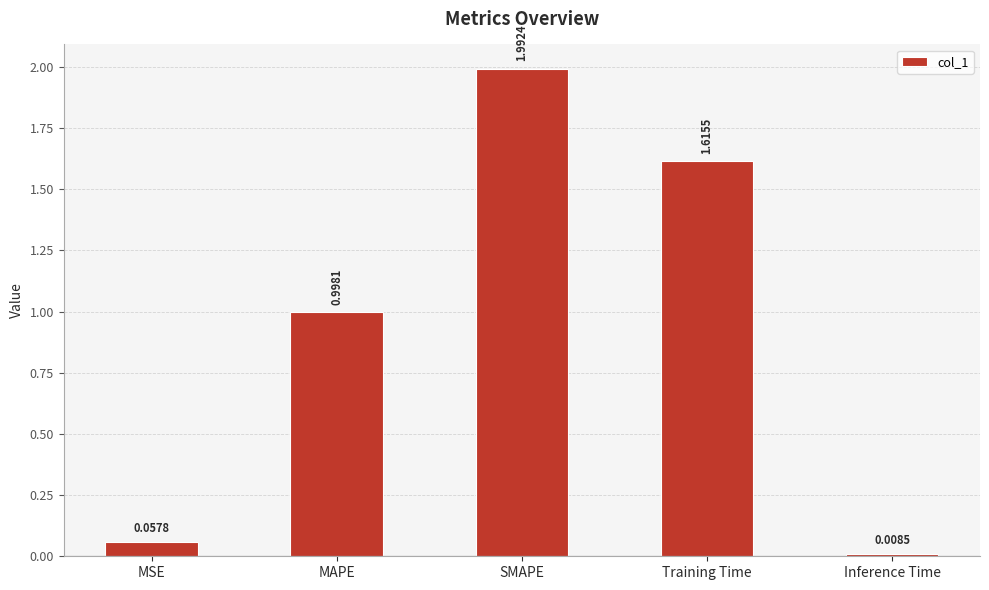

The chart shows a value of 0.6 at Training Time. True or false?

False